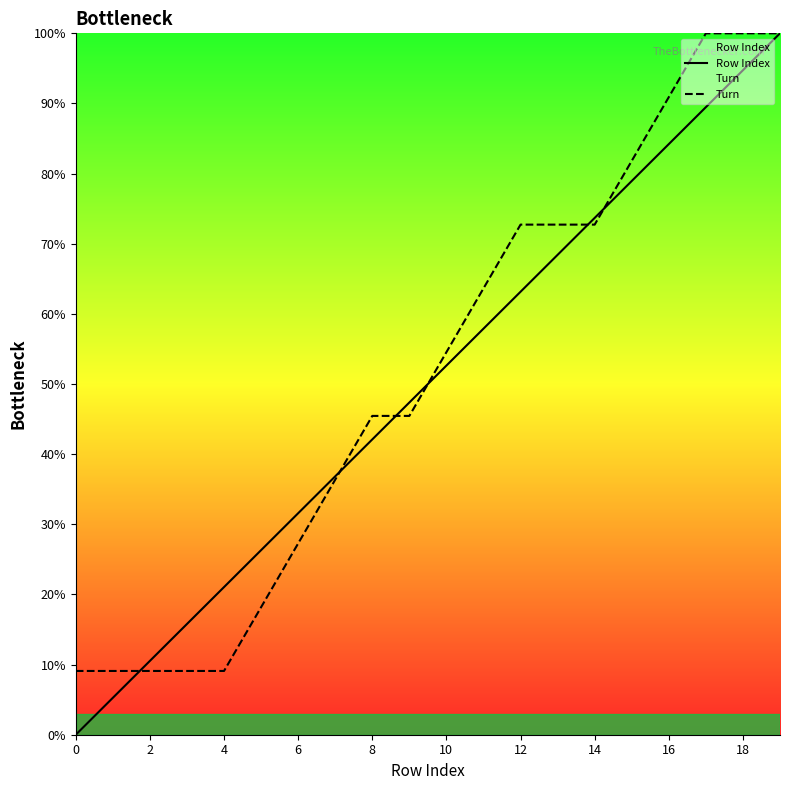

What is the value of the Turn point at the 5th from the left?

9.1